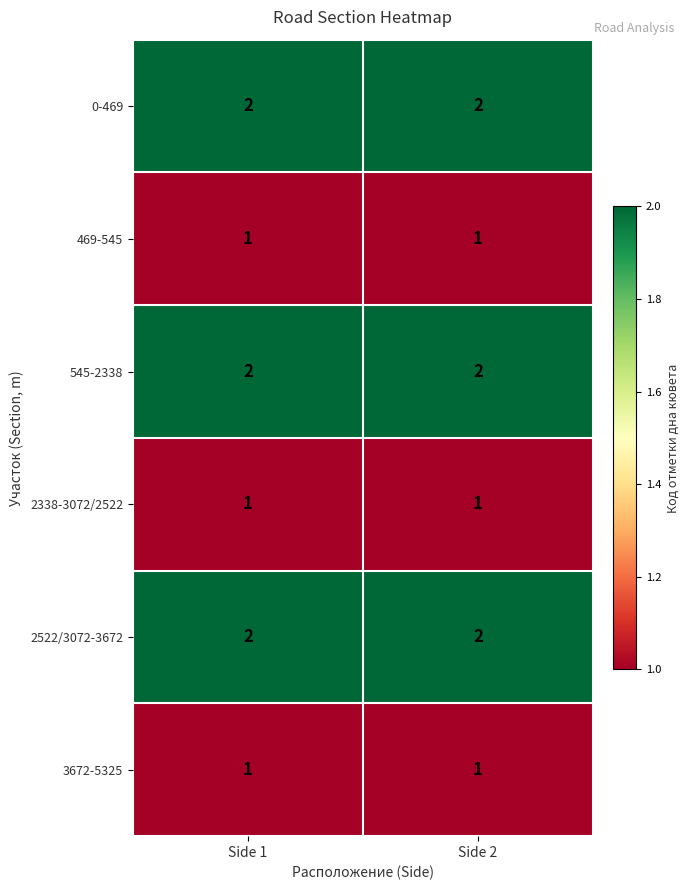

True or false: 0-469 has a value of 3 at Side 2.

False